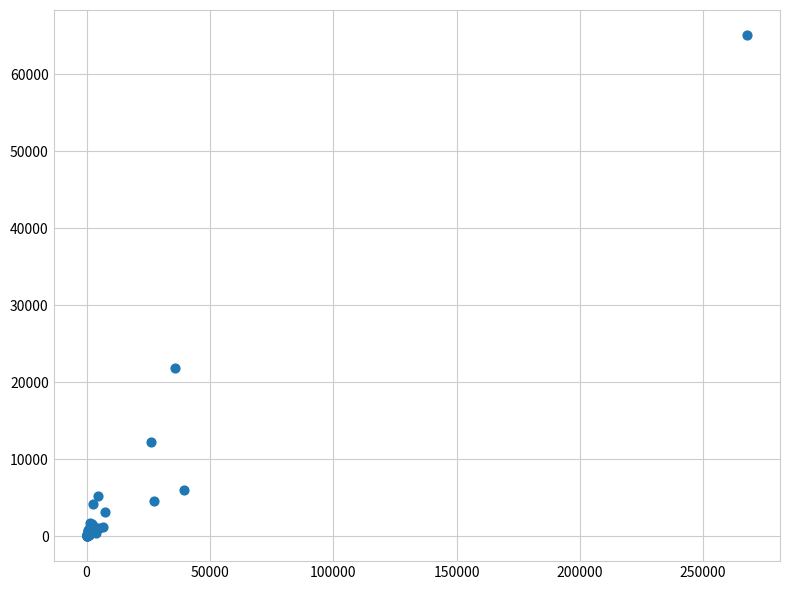

What Y value in the scatter plot is closest to 32548?

21822